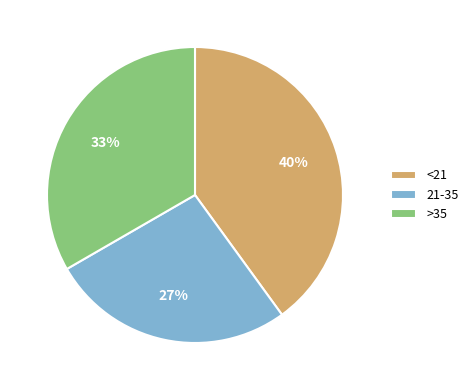

What percentage is the 21-35 slice, to the nearest percent?

27%